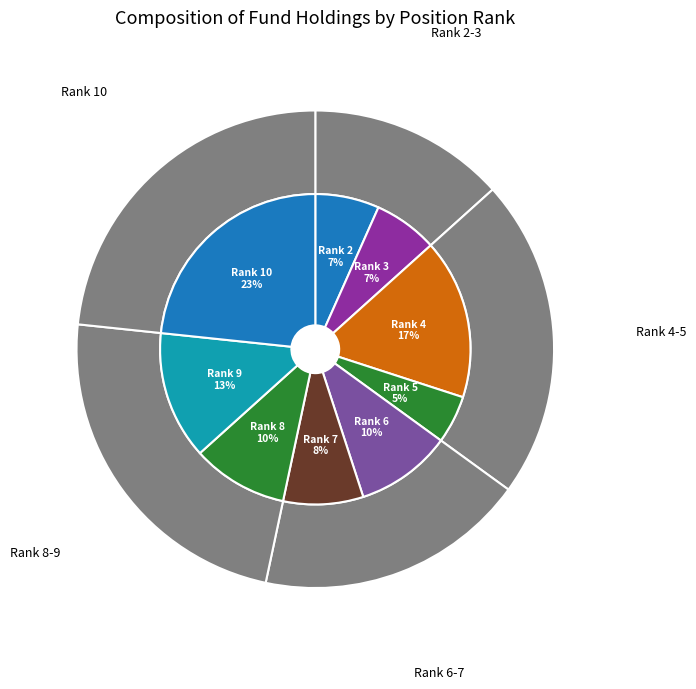

To the nearest percent, what is the average slice percentage?

11%